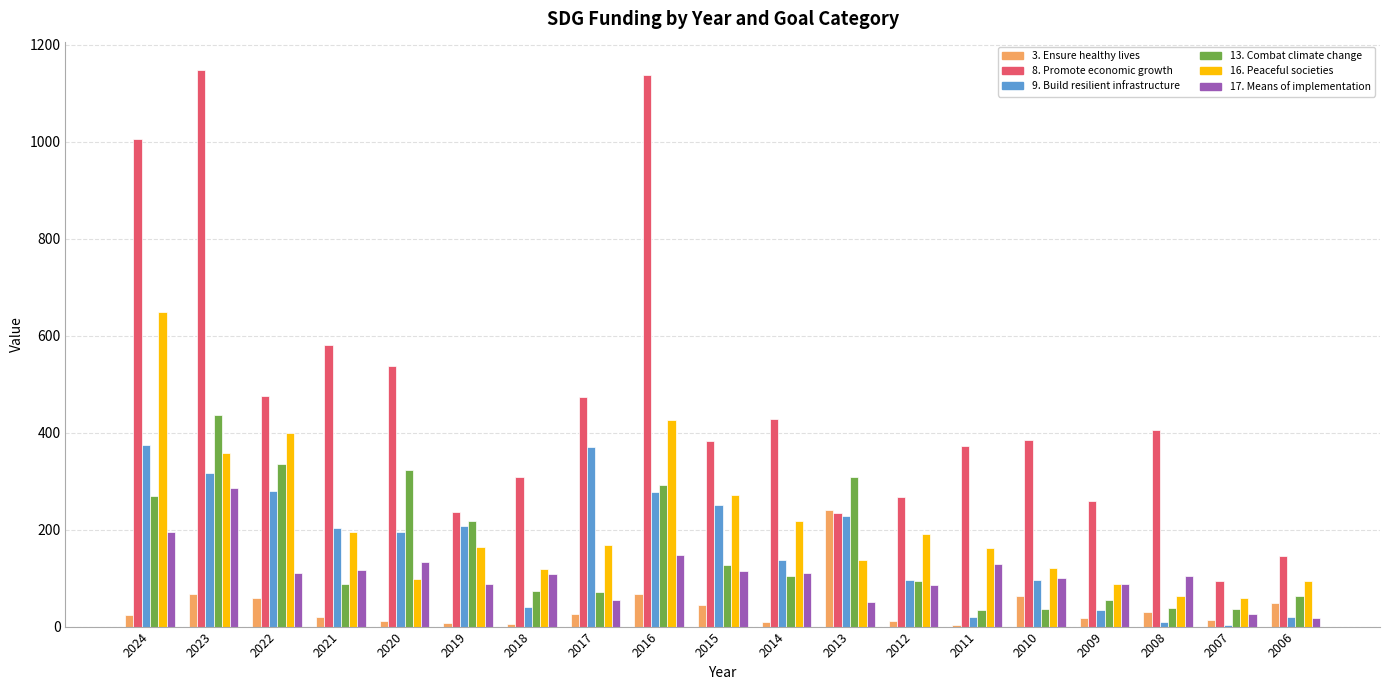

What is the sum of all 16. Peaceful societies values?

3981.1